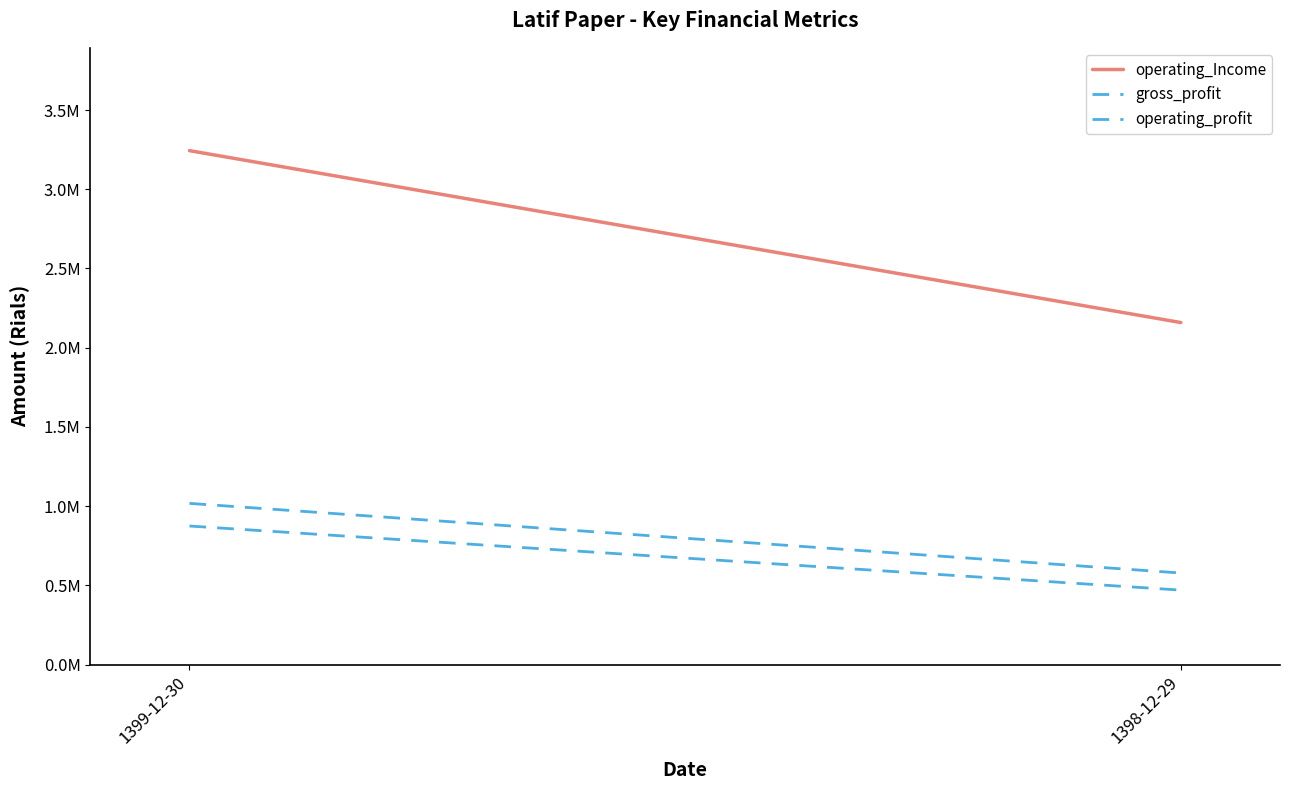

How many values in the gross_profit series are below 1017631?

1